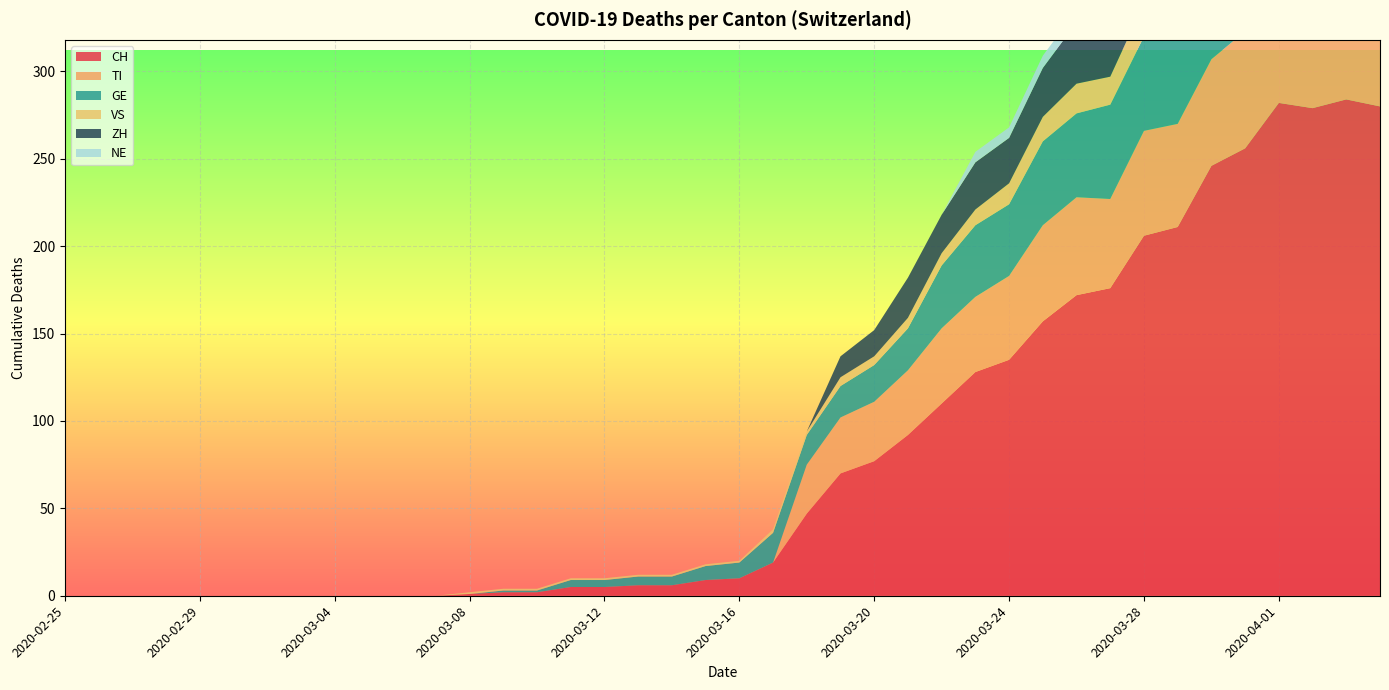

Reading left to right, what are all the values shown in this chart?

CH: 0	0	0	0	0	0	0	0	0	0	0	0	1	2	2	5	5	6	6	9	10	19	47	70	77	92	110	128	135	157	172	176	206	211	246	256	282	279	284	280
TI: 0	0	0	0	0	0	0	0	0	0	0	0	0	0	0	0	0	0	0	0	0	0	28	32	34	37	43	43	48	55	56	51	60	59	61	67	72	73	67	67
GE: 0	0	0	0	0	0	0	0	0	0	0	0	0	1	1	4	4	5	5	8	9	17	17	18	21	24	36	41	41	48	48	54	54	55	54	49	58	54	58	51
VS: 0	0	0	0	0	0	0	0	0	0	0	0	1	1	1	1	1	1	1	1	1	2	2	5	5	6	7	9	12	14	17	16	19	21	23	23	25	24	23	23
ZH: 0	0	0	0	0	0	0	0	0	0	0	0	0	0	0	0	0	0	0	0	0	0	0	12	15	23	22	27	26	28	35	38	42	46	46	50	54	53	57	59
NE: 0	0	0	0	0	0	0	0	0	0	0	0	0	0	0	0	0	0	0	0	0	0	0	0	0	0	0	6	6	7	7	7	8	6	6	8	8	10	9	9